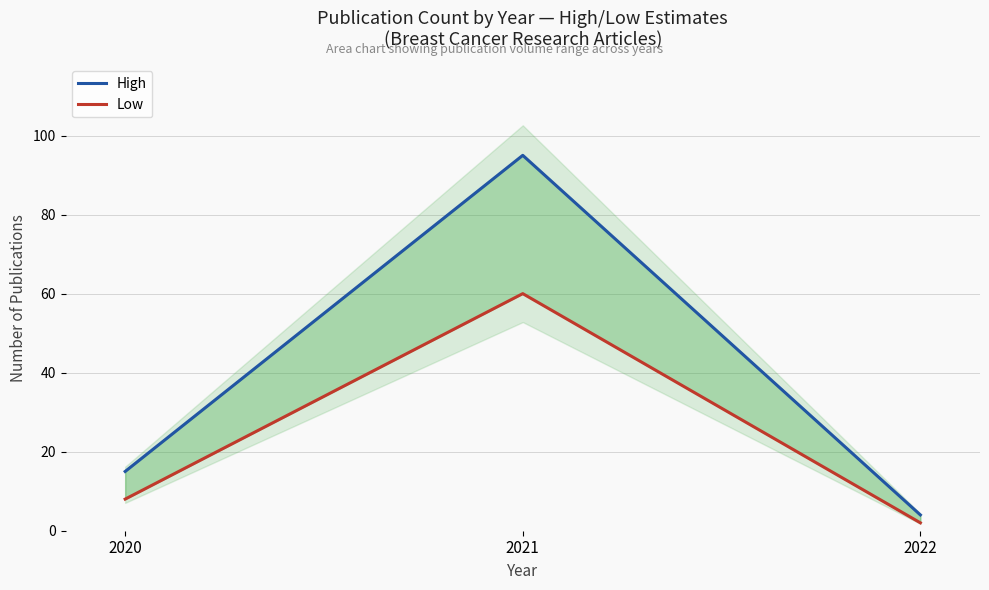

What is the difference between the maximum and minimum values in the Low series?

58